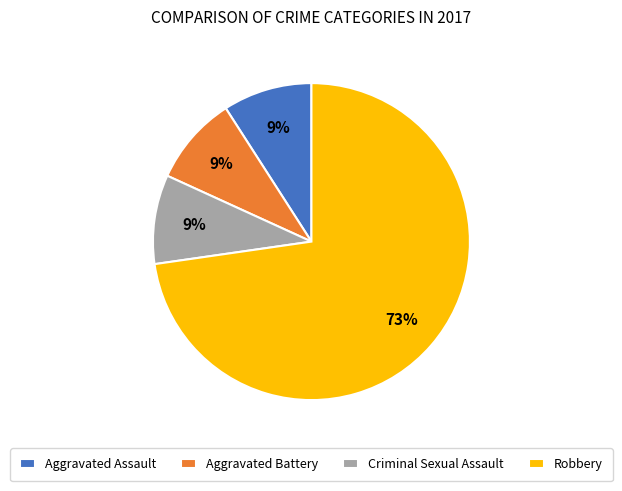

What is the ratio of the value at Aggravated Assault to the value at Aggravated Battery?

1.0